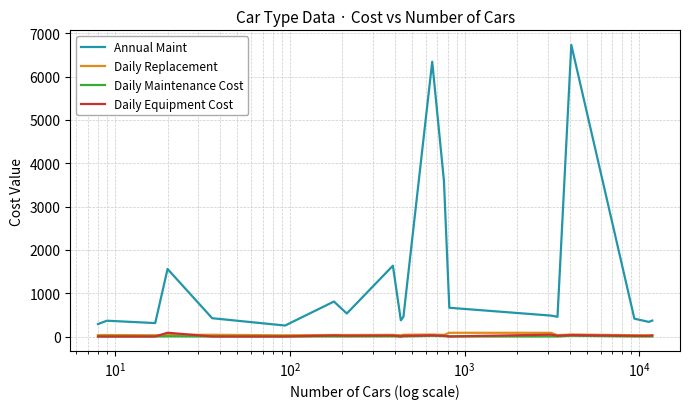

Which series has the largest total across all categories?

Annual Maint